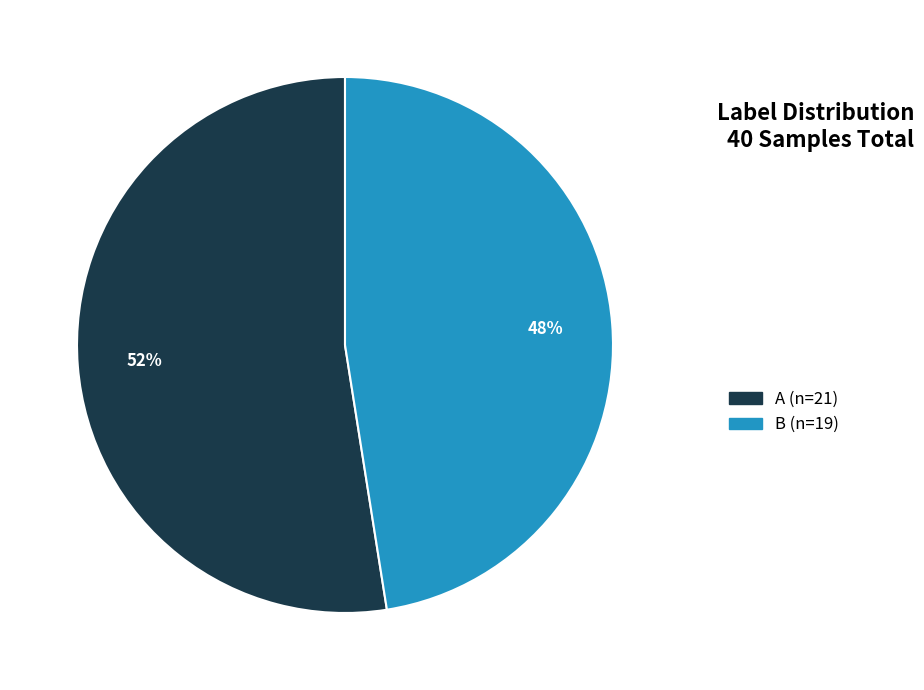

Combined, do B and A account for over 50%?

Yes